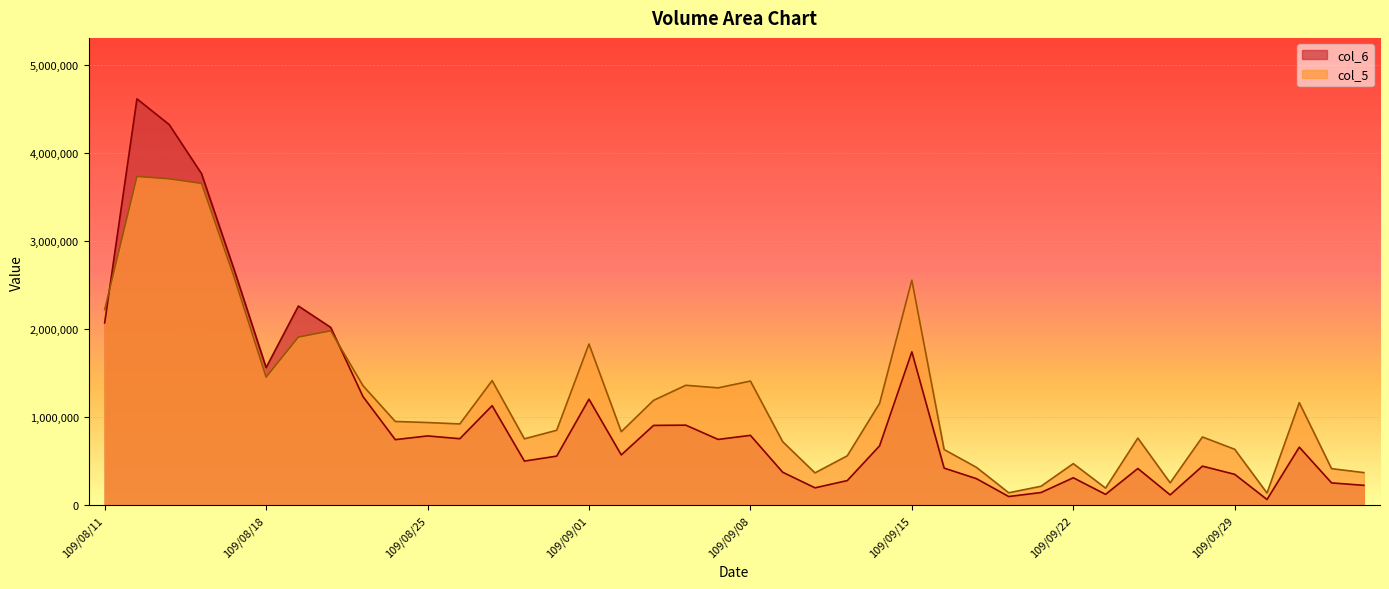

Which has a higher value, 109/09/04 or 109/09/22?

109/09/04